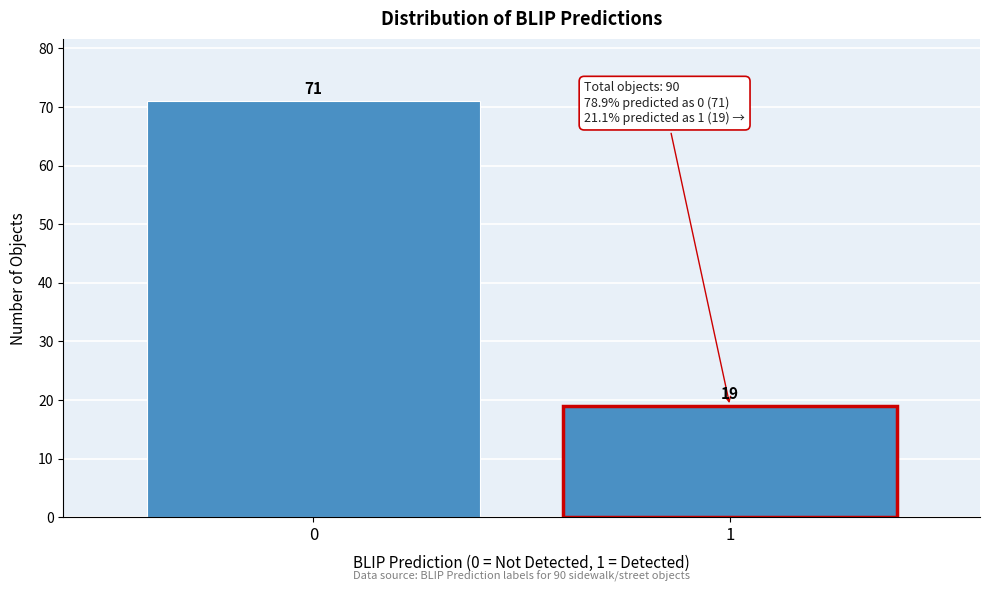

Reading right to left, extract all data points from this chart.

19	71